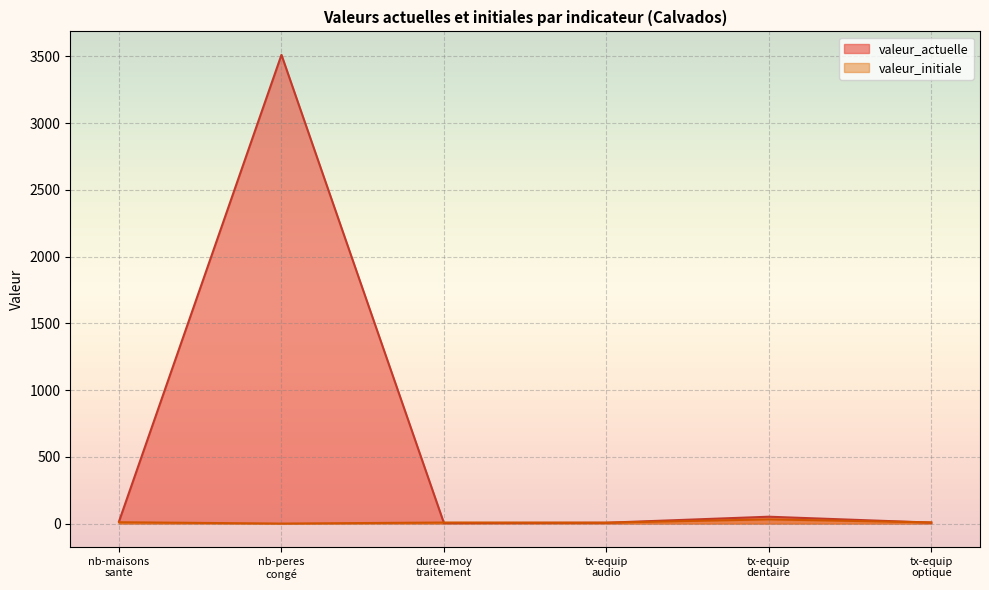

List the series in order of their peak value, highest first.

valeur_actuelle, valeur_initiale